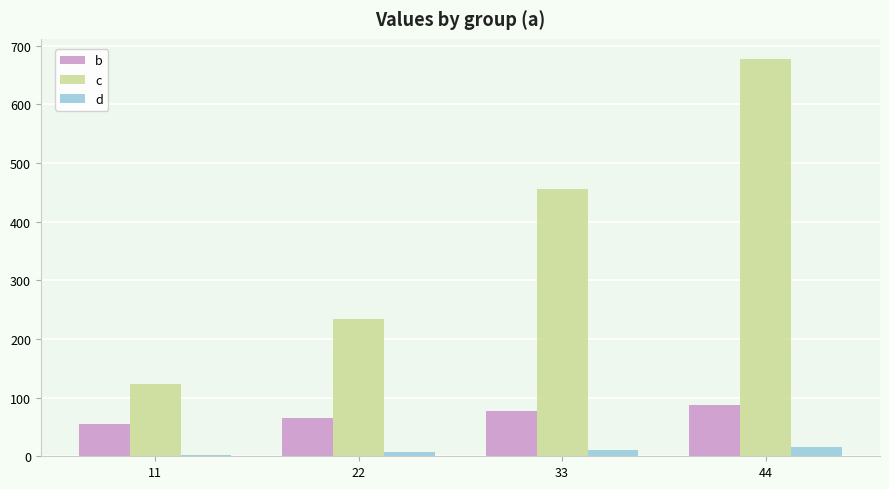

Is it true that d equals 3 at 11?

True